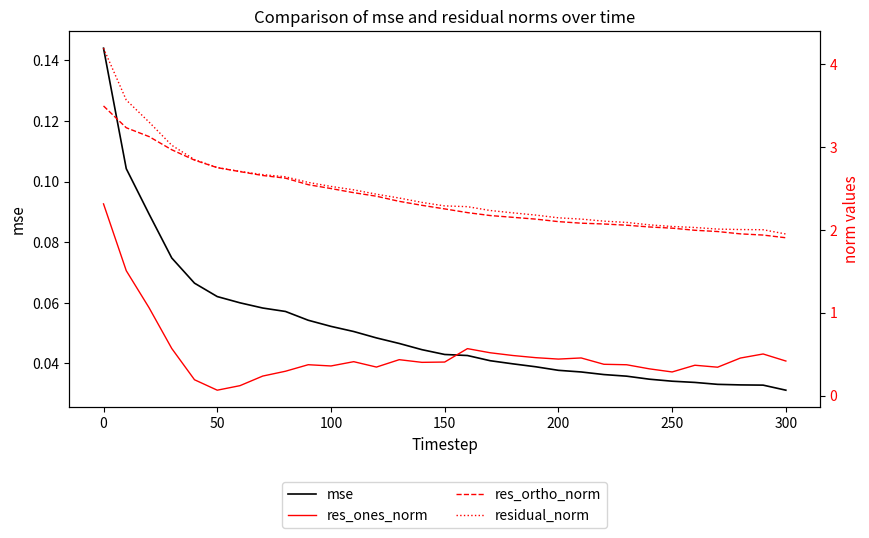

Which series has the widest spread of values?

res_ones_norm